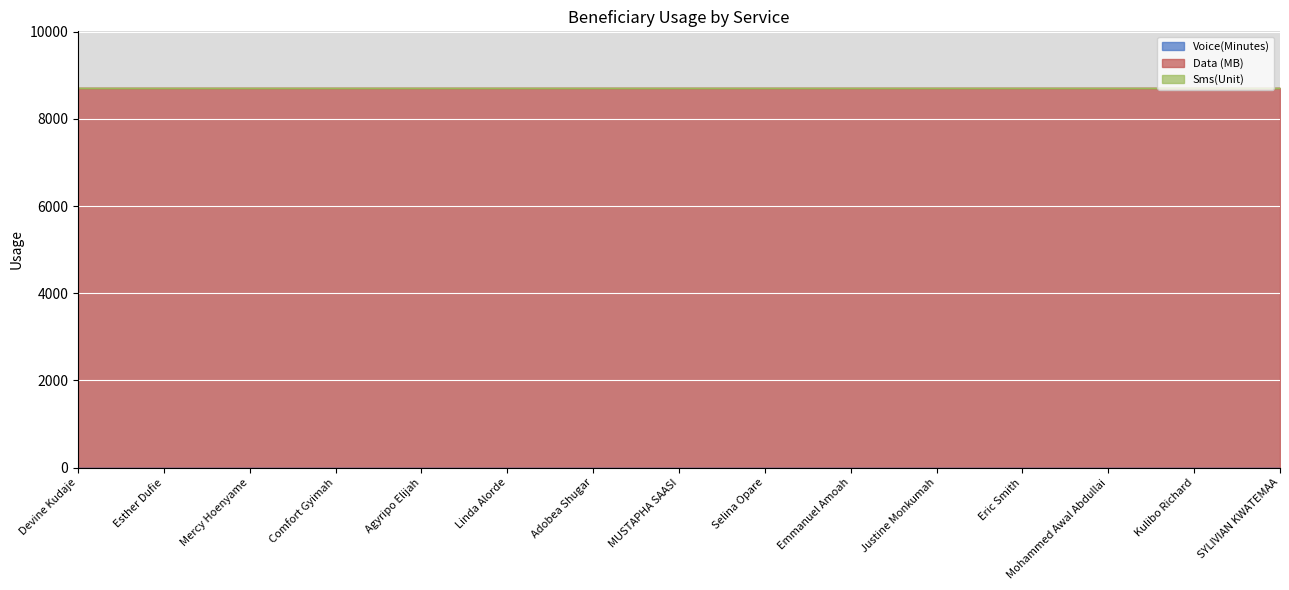

True or false: Voice(Minutes) has more than 0 interior local peaks.

False